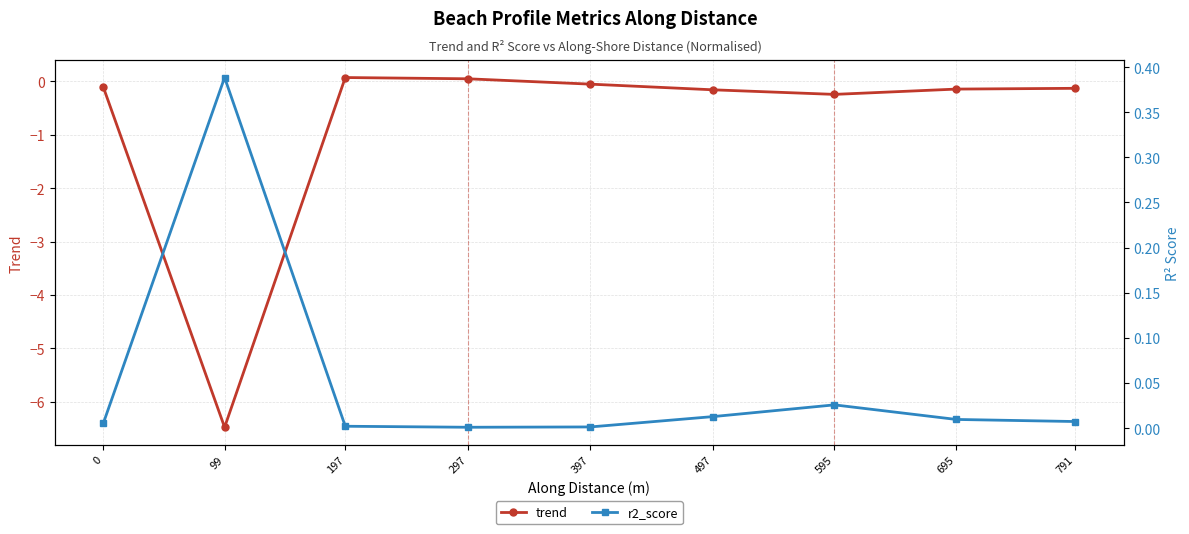

True or false: r2_score has a value of 0.0 at 0.

False